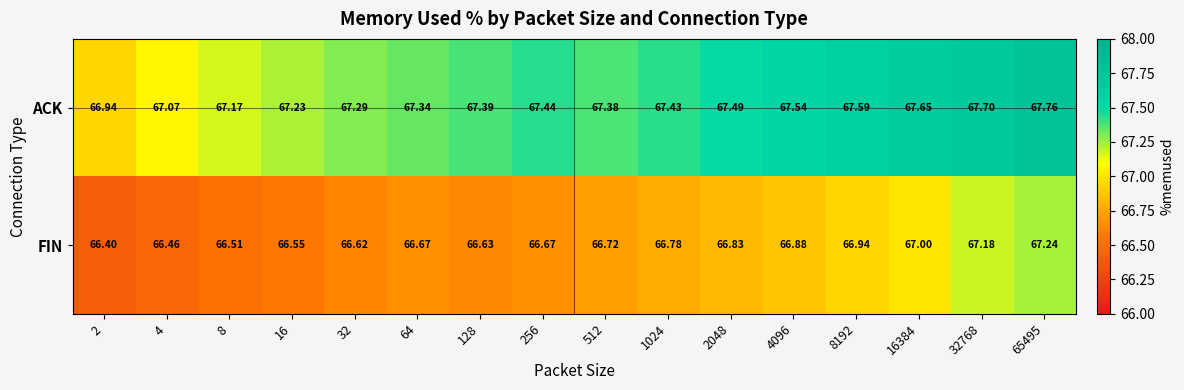

Which series has the largest total across all categories?

ACK